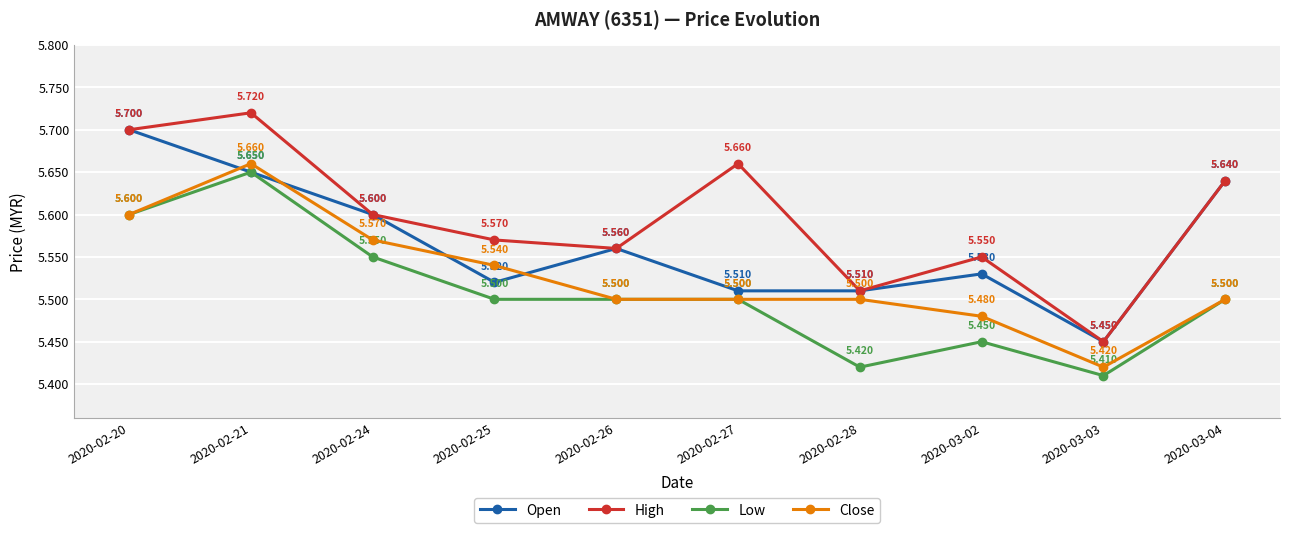

The Open series shows 5.5 at 2020-02-28. True or false?

True